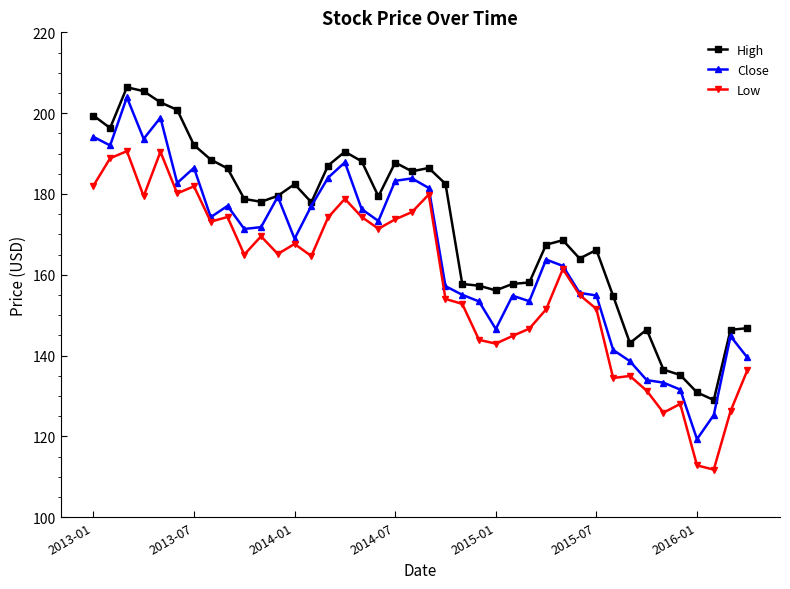

Which series has the largest total across all categories?

High